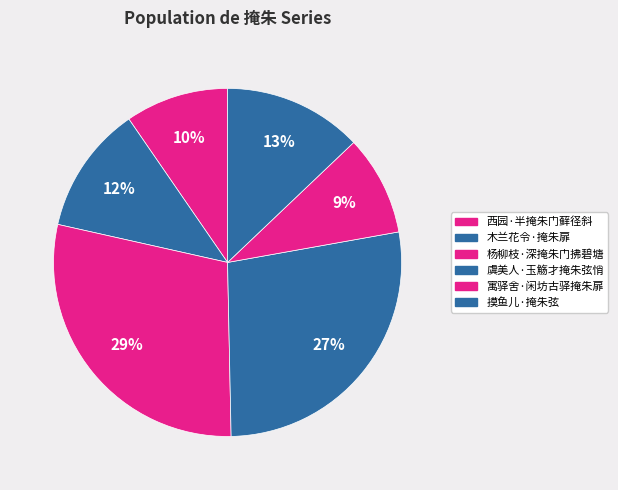

How many segments does this pie chart have?

6